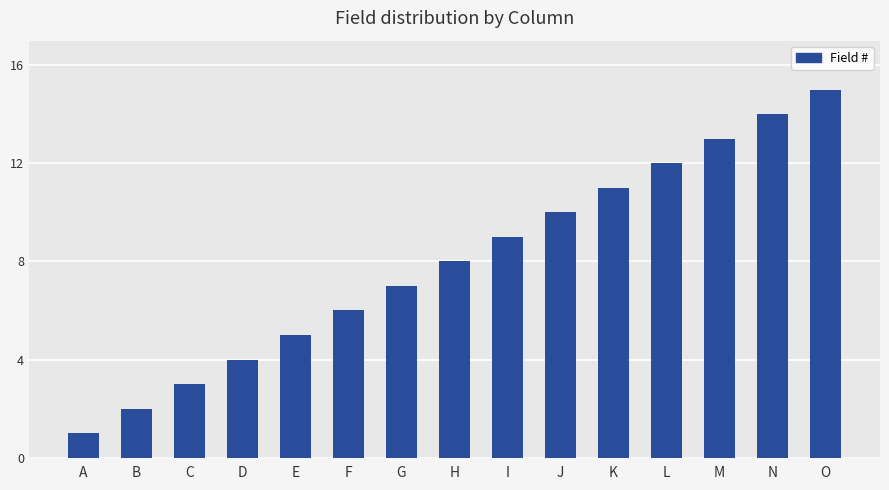

Rank the categories by value from lowest to highest.

A, B, C, D, E, F, G, H, I, J, K, L, M, N, O